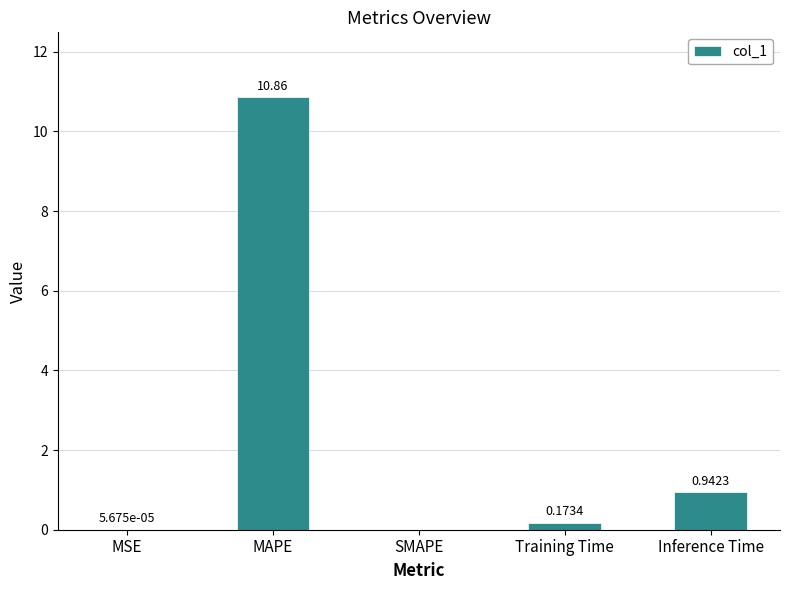

At which category does the chart reach its peak across all series?

MAPE